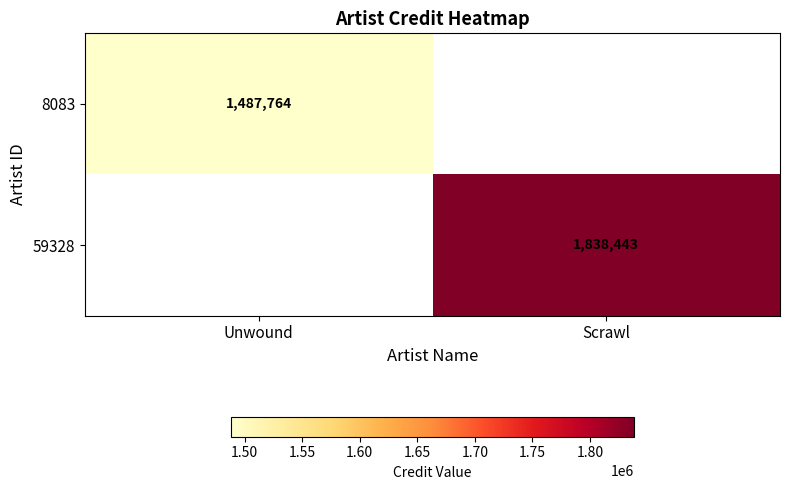

The value of 8083 at Unwound is 771184.5. True or false?

False